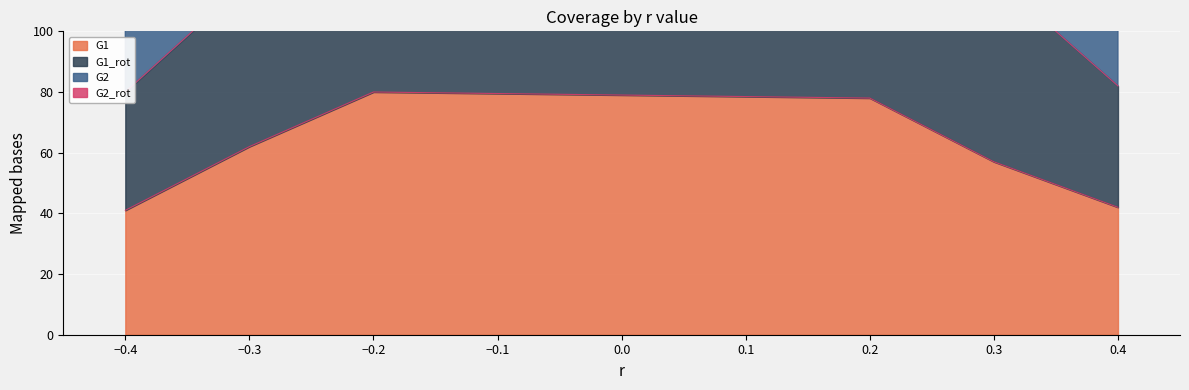

In G1_rot, how many points are higher than both neighbors (excluding endpoints)?

1